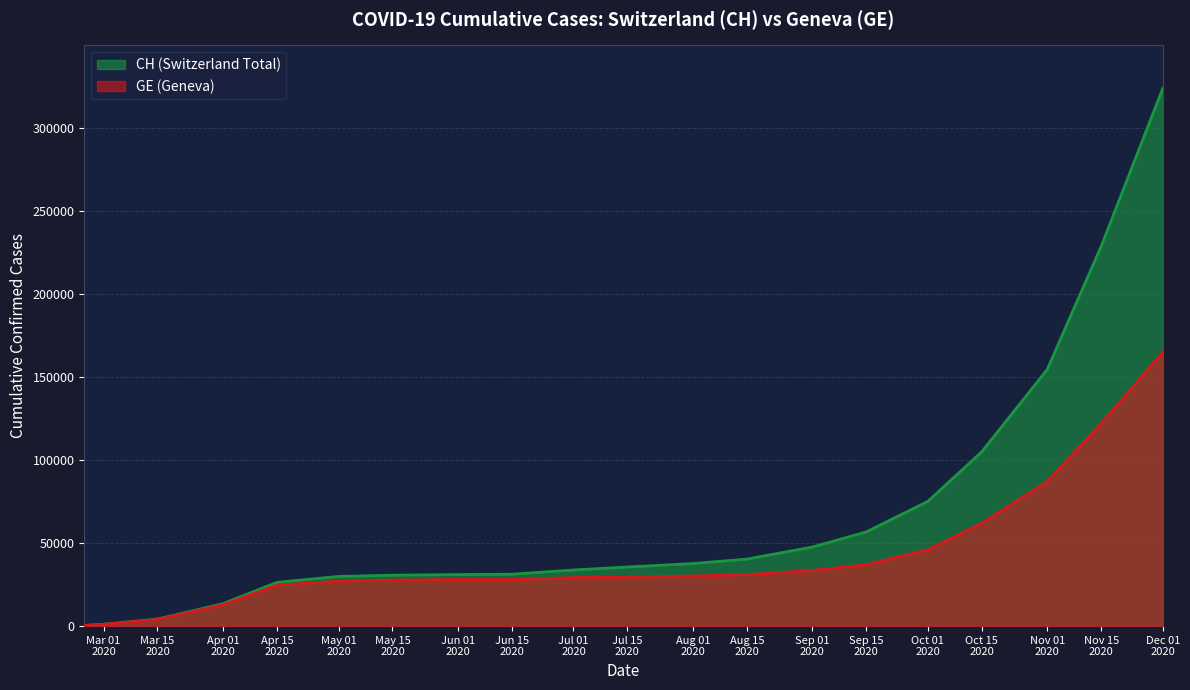

What is the greatest value displayed?

323767